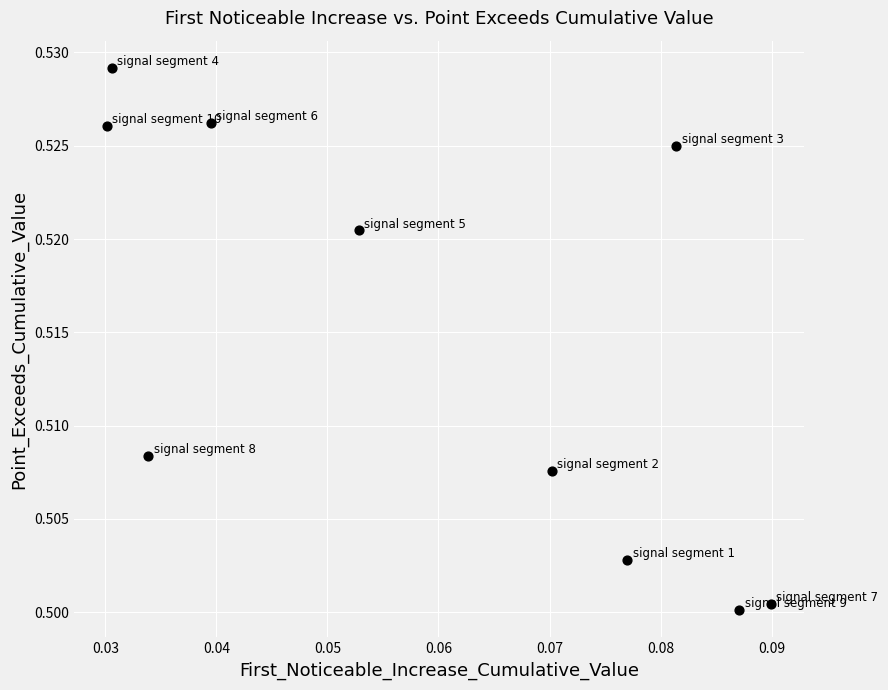

Count the number of points in this scatter plot.

10